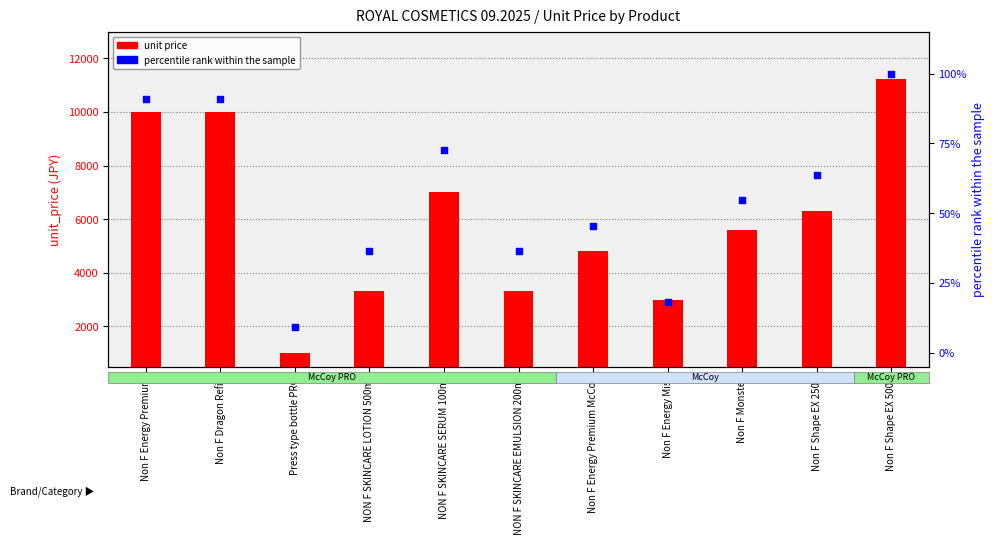

Which has a higher value, Non F Shape EX 500g or Press type bottle PRO?

Non F Shape EX 500g